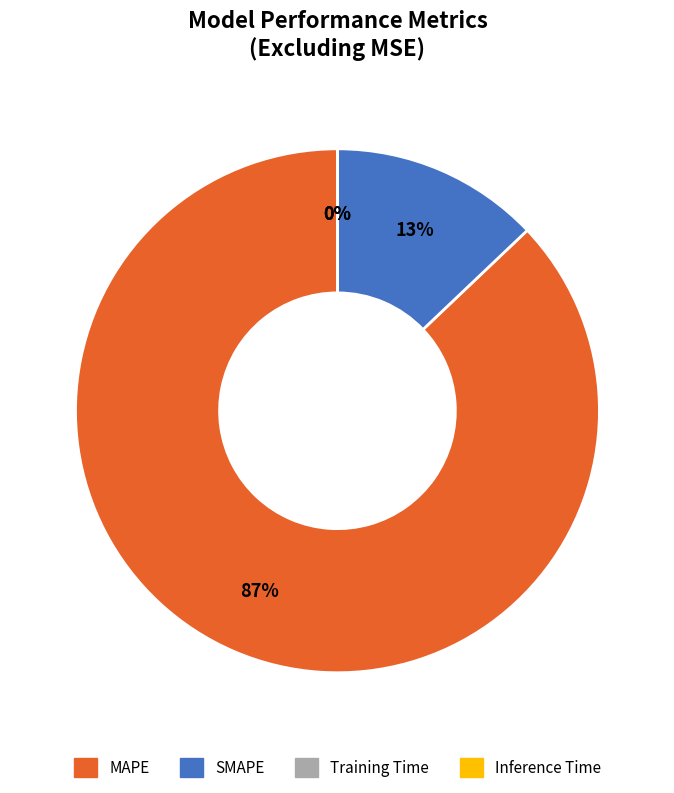

Combined, do SMAPE and MAPE account for over 50%?

Yes